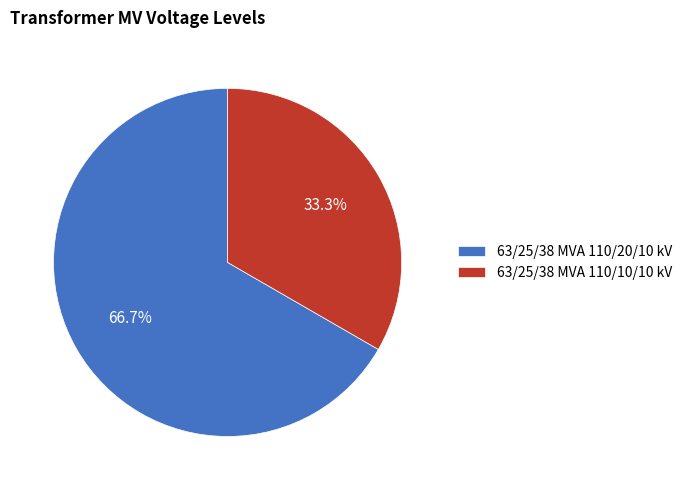

How many segments does this pie chart have?

2